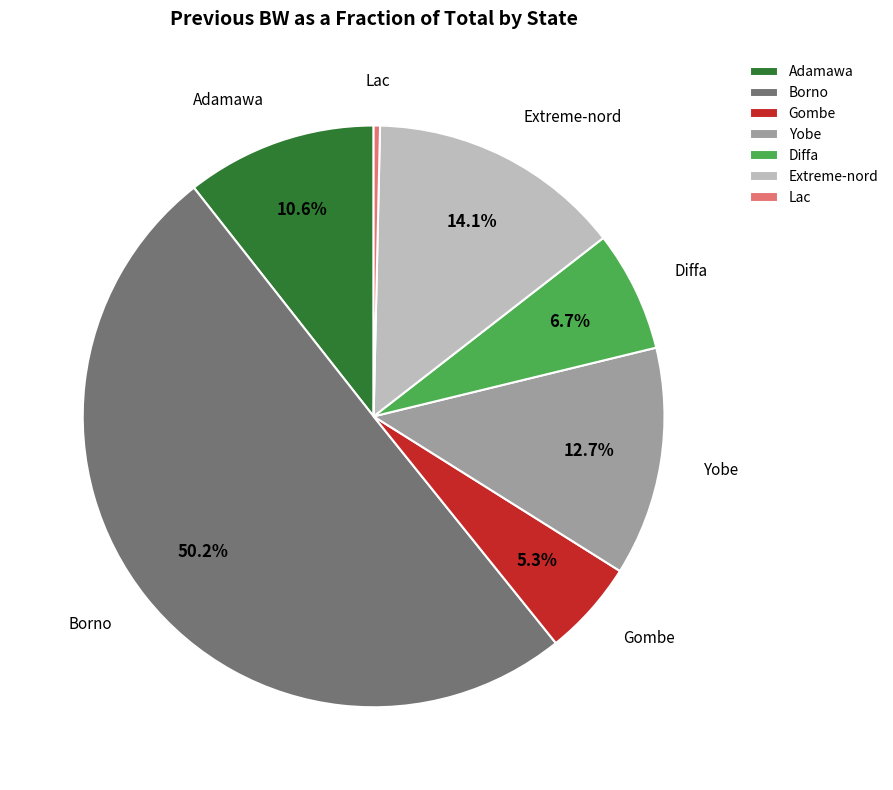

Count the number of slices in the pie.

7